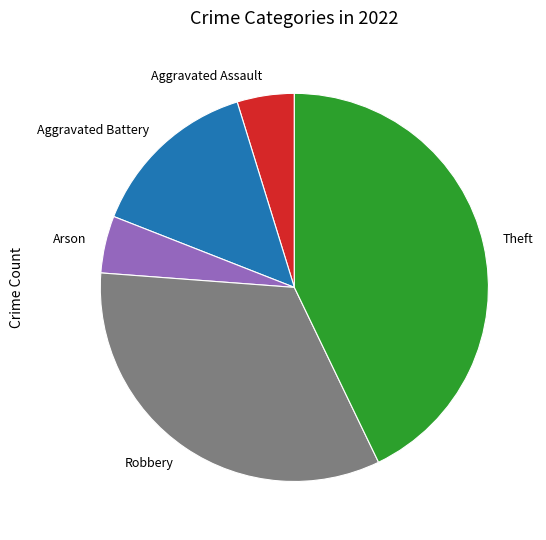

Which category has the biggest portion of the pie?

Theft